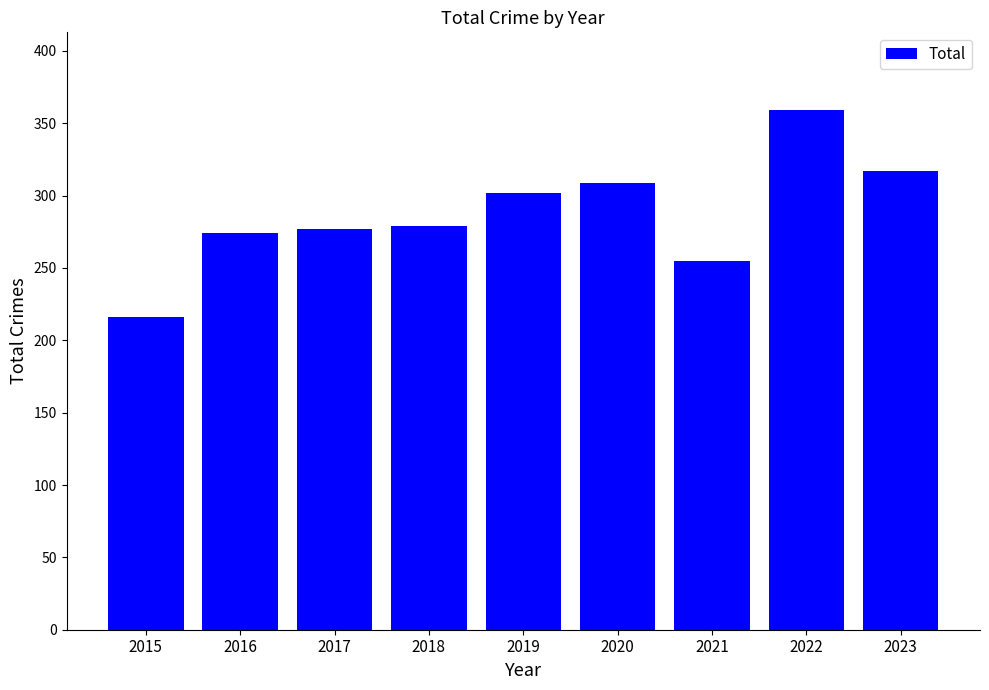

What is the approximate value at 2017?

277